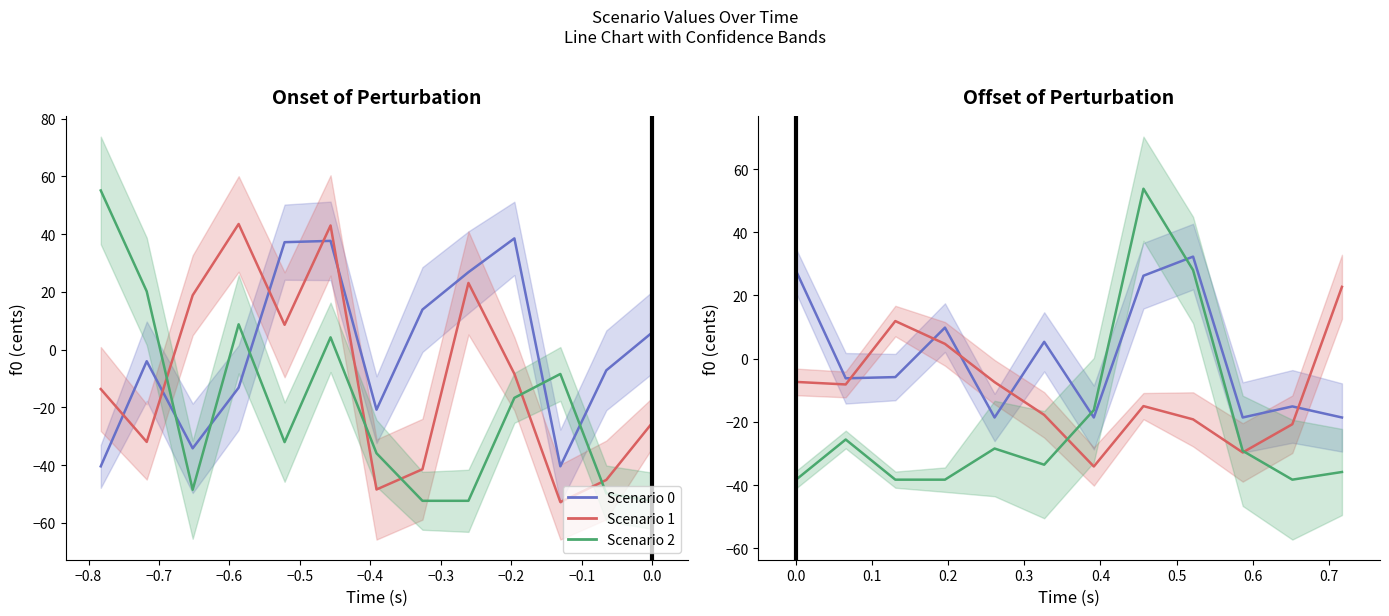

True or false: Scenario 0 has more than 0 points higher than both neighbors.

True